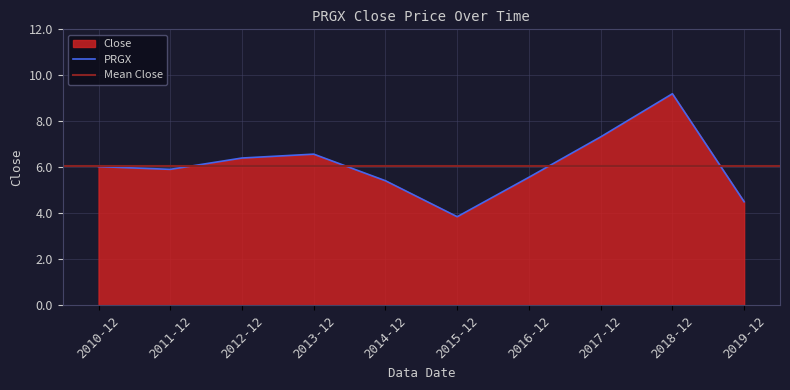

The value at 2012-12 is 1.3. True or false?

False